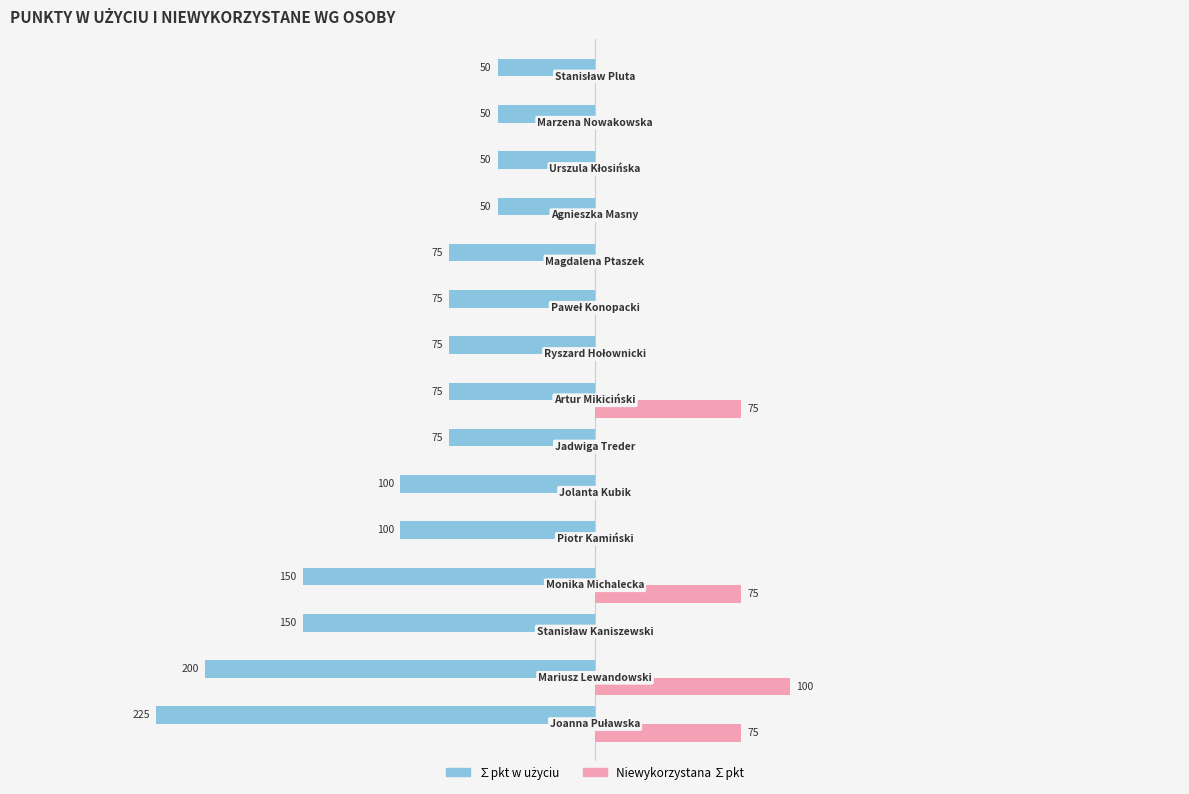

Which series has the largest total across all categories?

Niewykorzystana ∑pkt